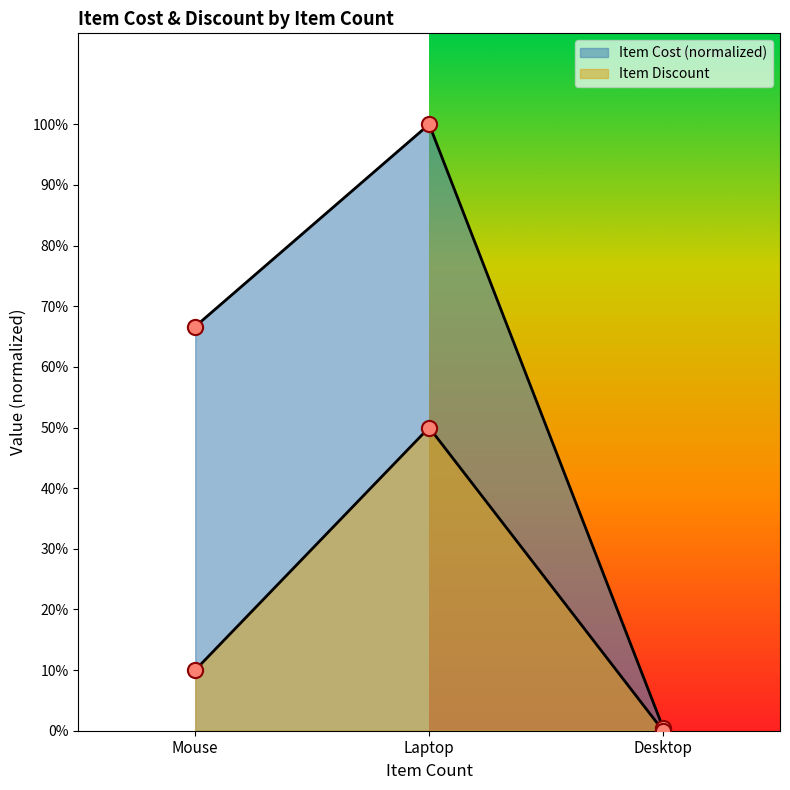

What are all the series names shown in the legend?

Item Cost, Item Discount